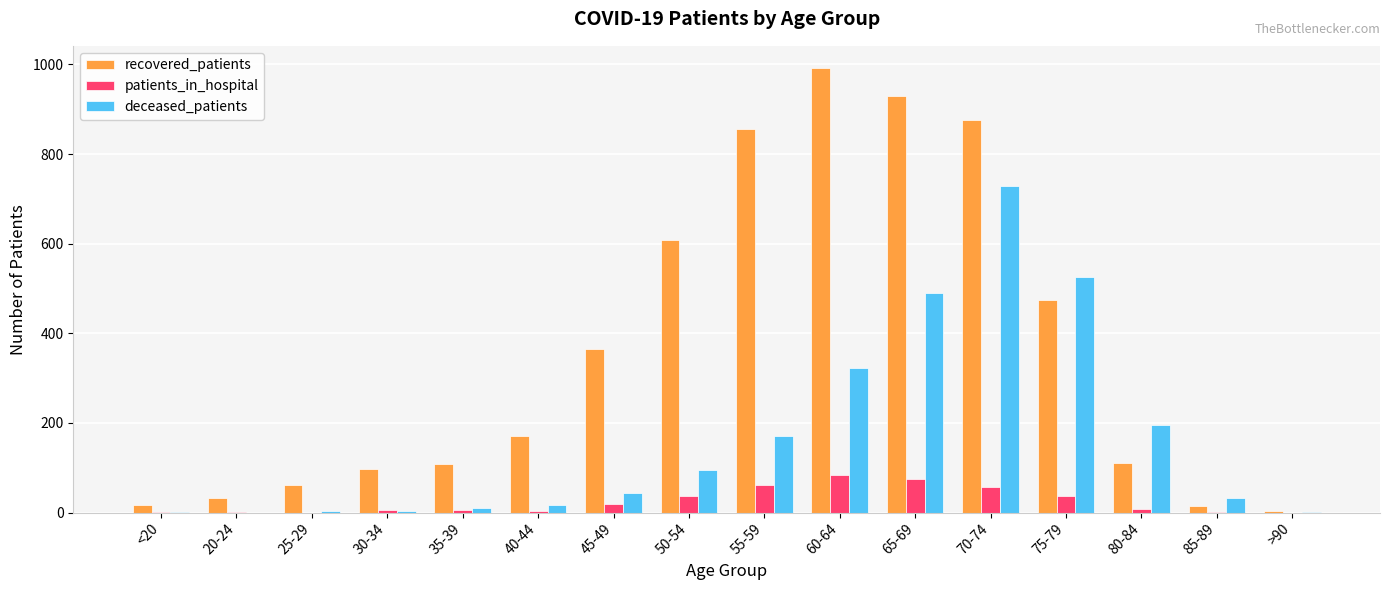

How many series are shown in this chart?

3